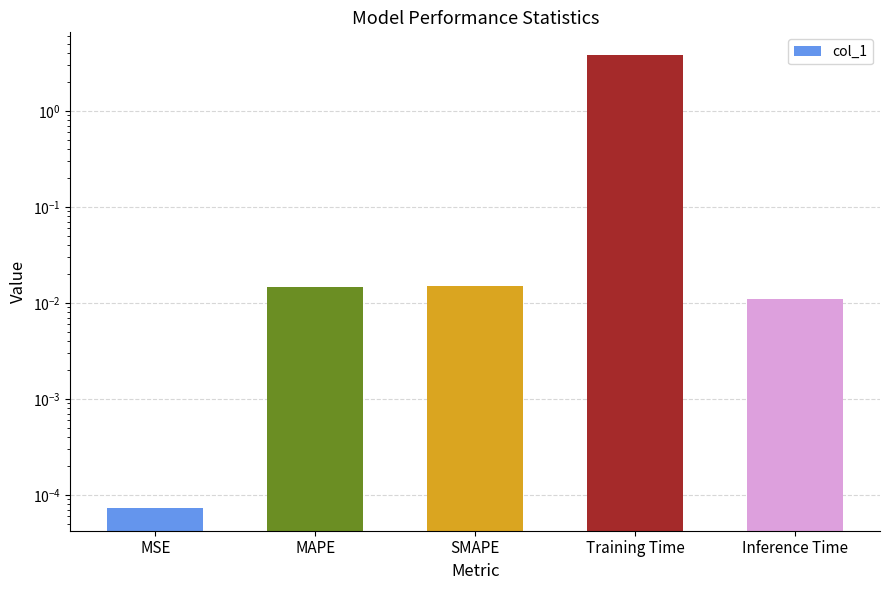

Reading right to left, transcribe all the data shown in this chart.

Inference Time=0.0	Training Time=3.8	SMAPE=0.0	MAPE=0.0	MSE=0.0